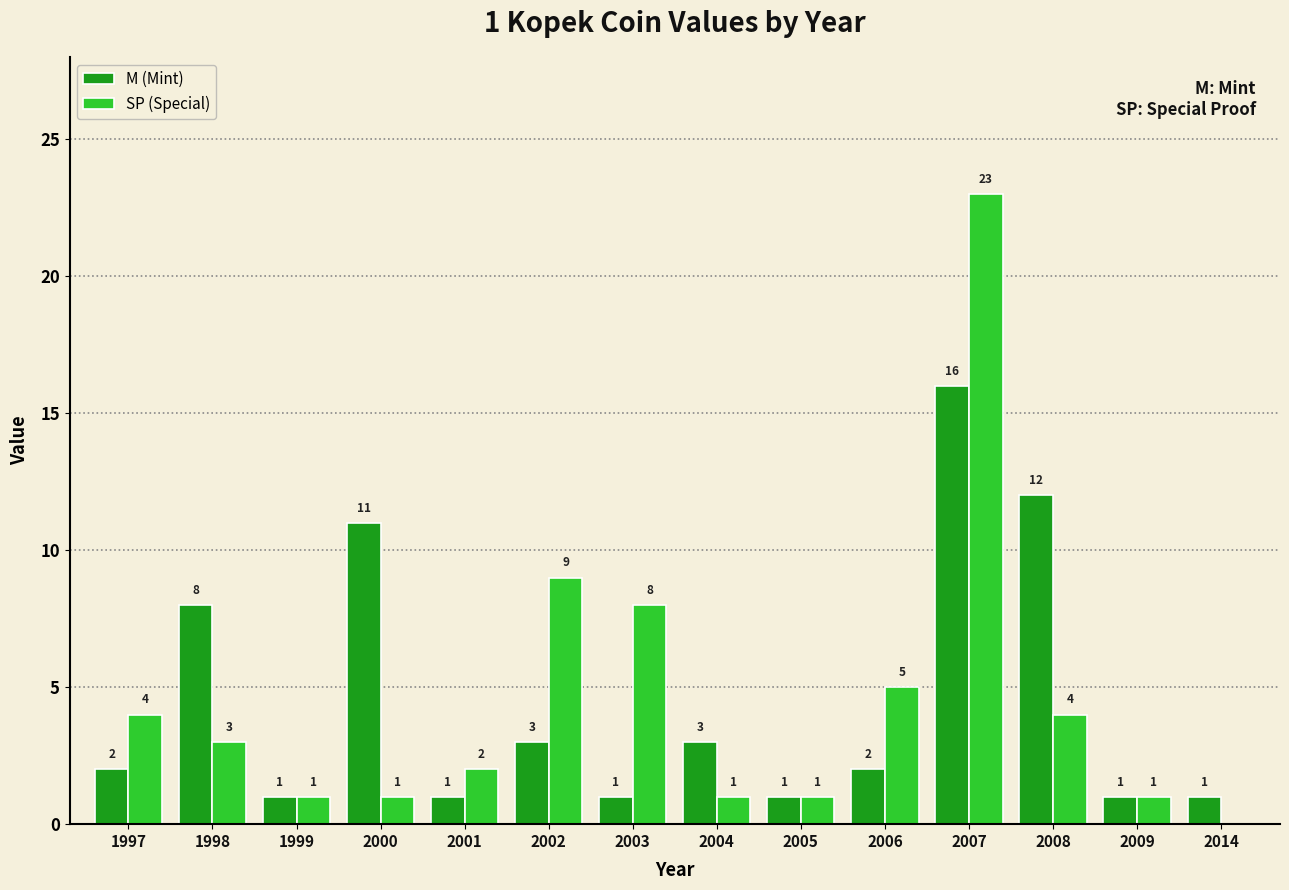

Is it true that SP (Special) equals 9 at 2002?

True